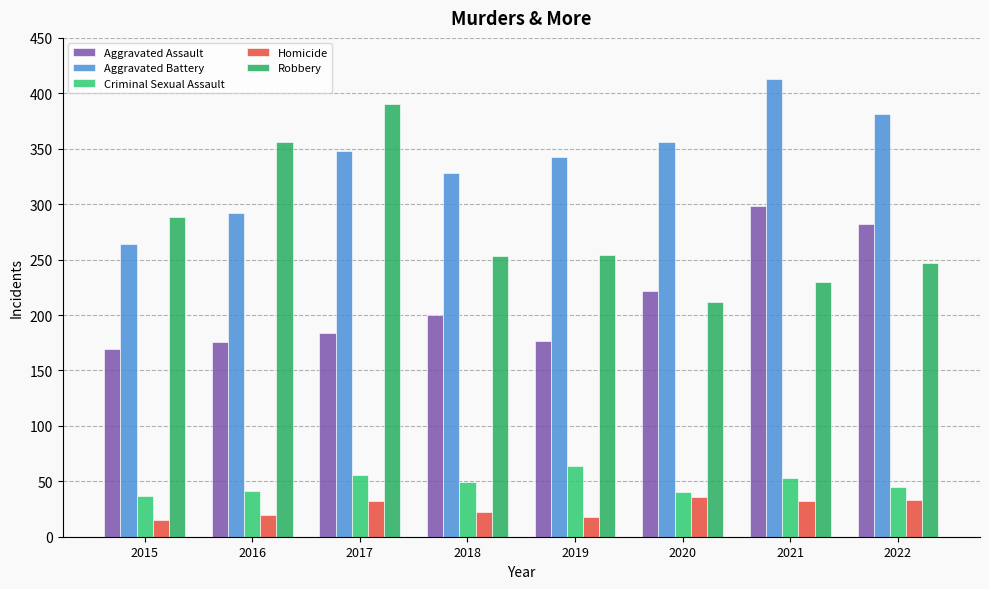

Is the value of Robbery at 2022 greater than the value of Aggravated Assault at 2019?

Yes